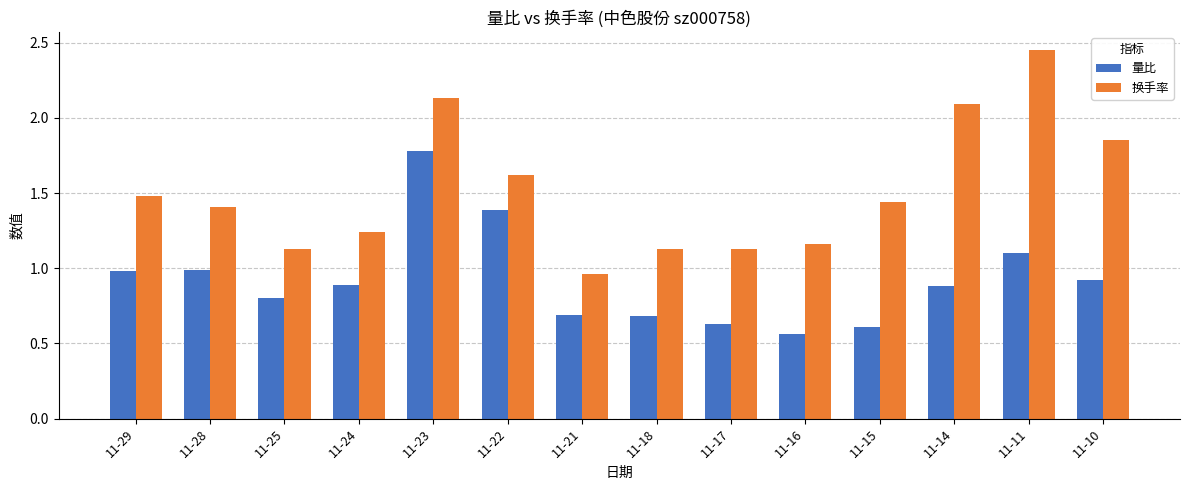

At which label does 量比 reach its peak?

11-23